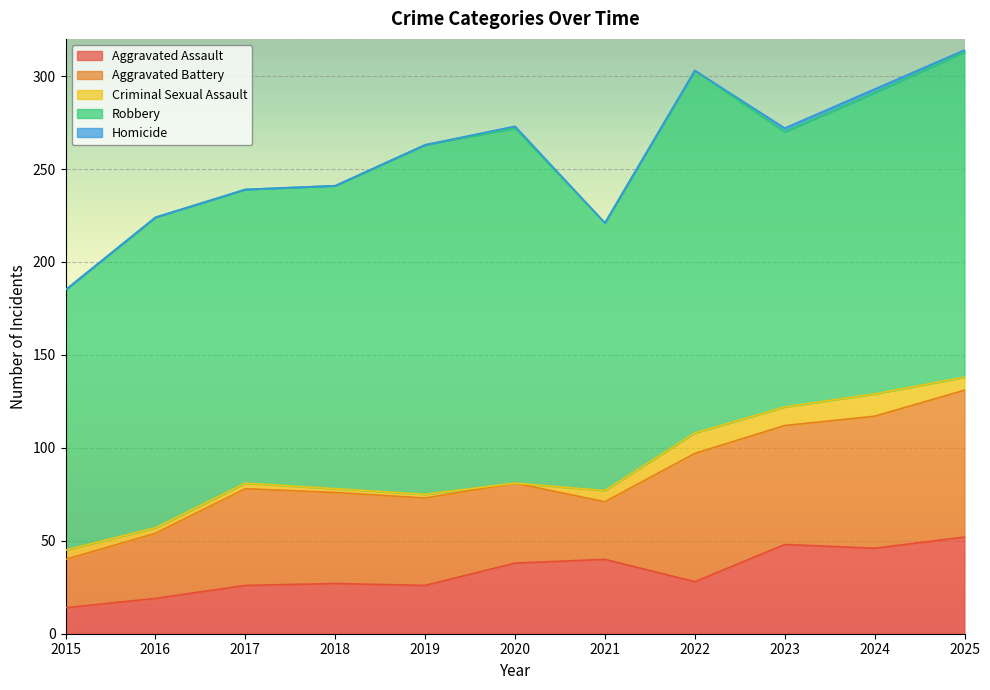

What is the difference between the Robbery values at 2017 and 2016?

9